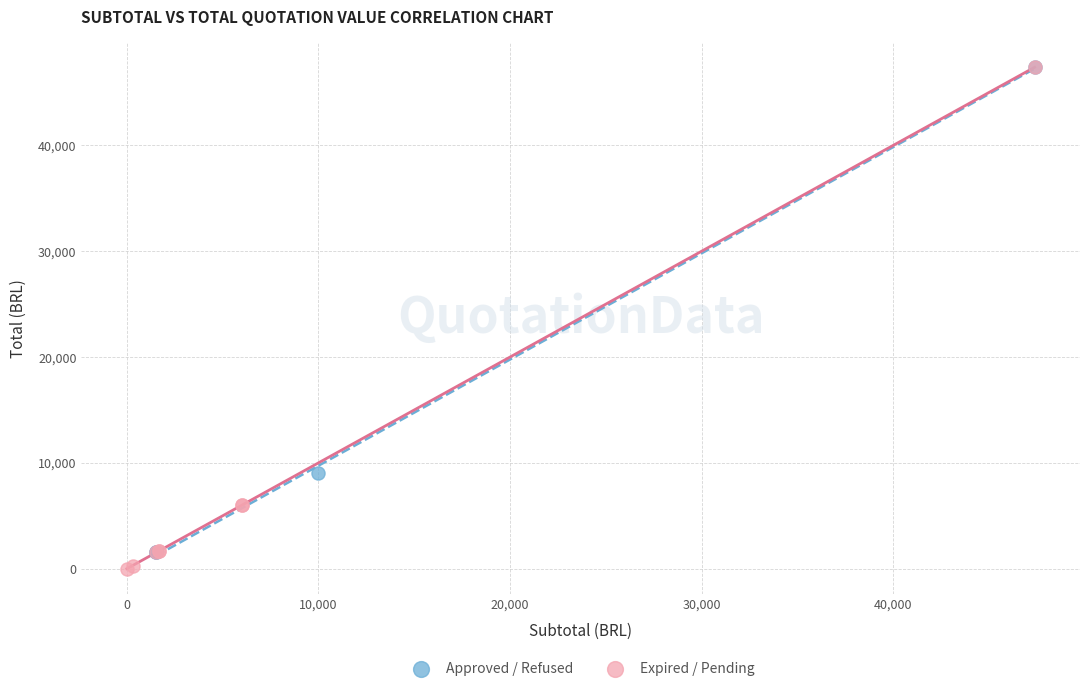

Which series contains the lowest Y value?

Expired / Pending